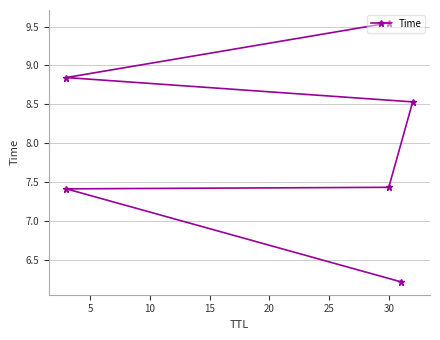

True or false: the data has more than 0 interior local peaks.

False